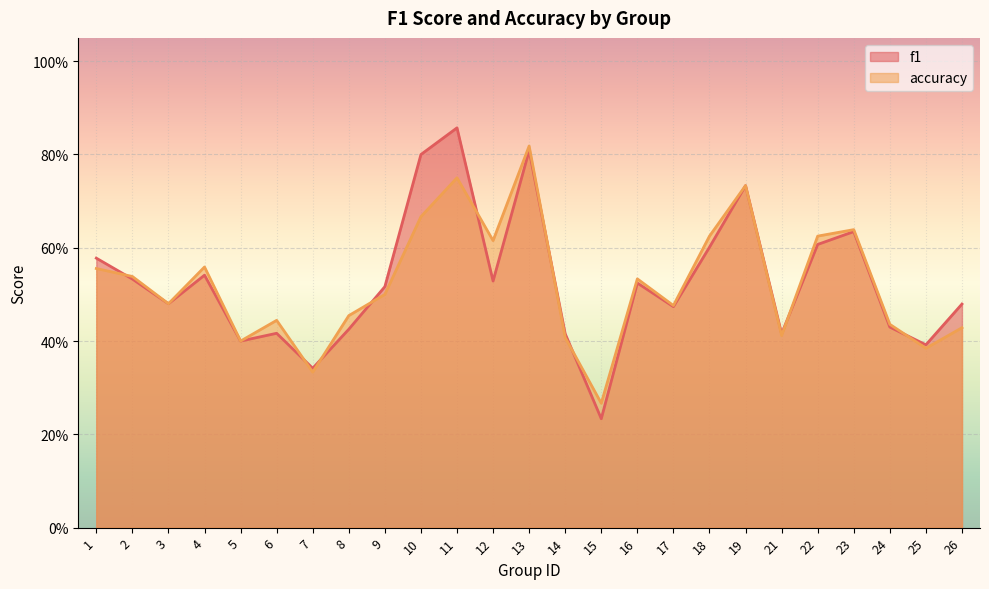

Where is the first local maximum for f1?

4